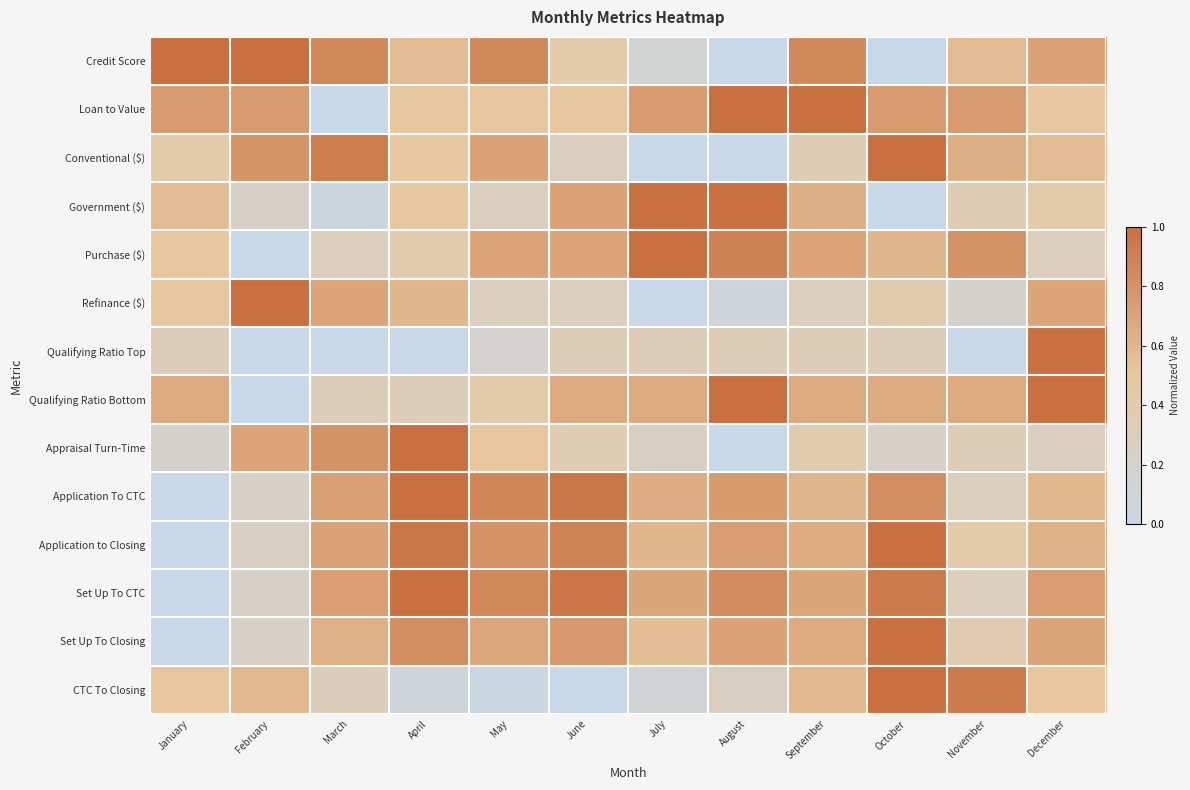

At which category does the chart reach its minimum across all series?

August